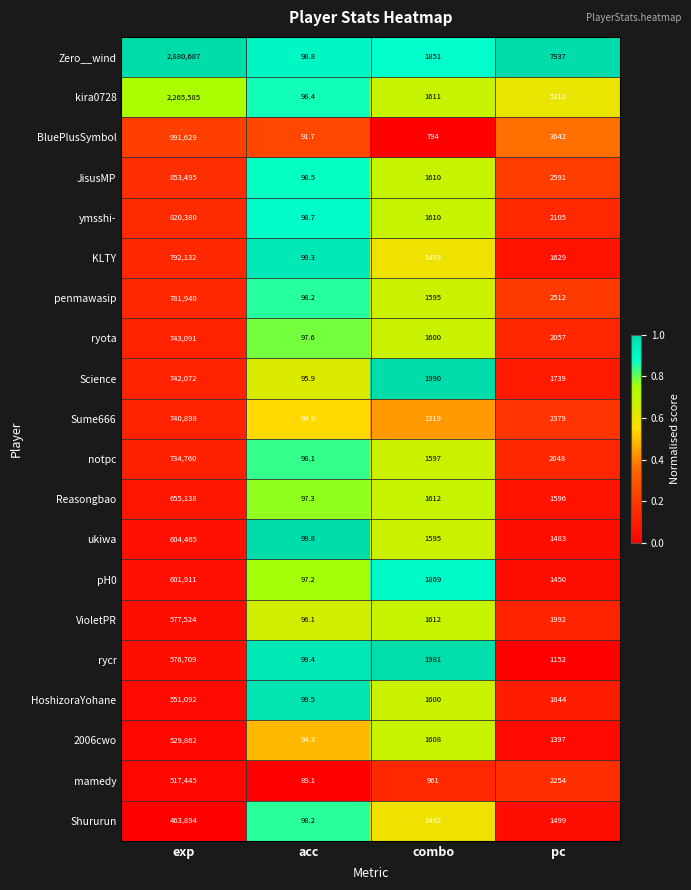

What is the difference between the HoshizoraYohane values at combo and exp?

549492.0